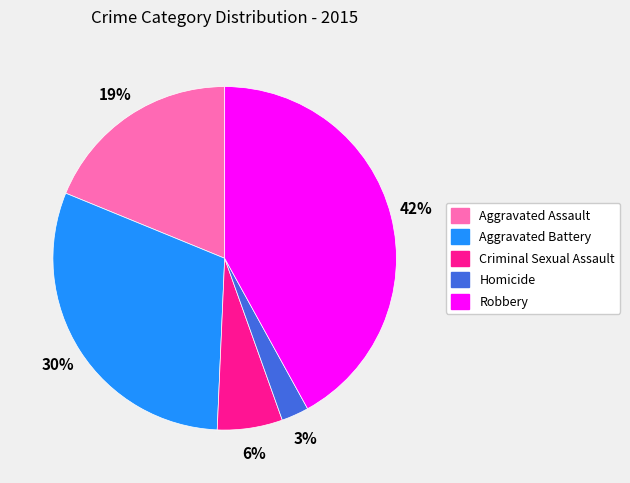

To the nearest percent, what is the difference between the largest and smallest slice percentages?

39%